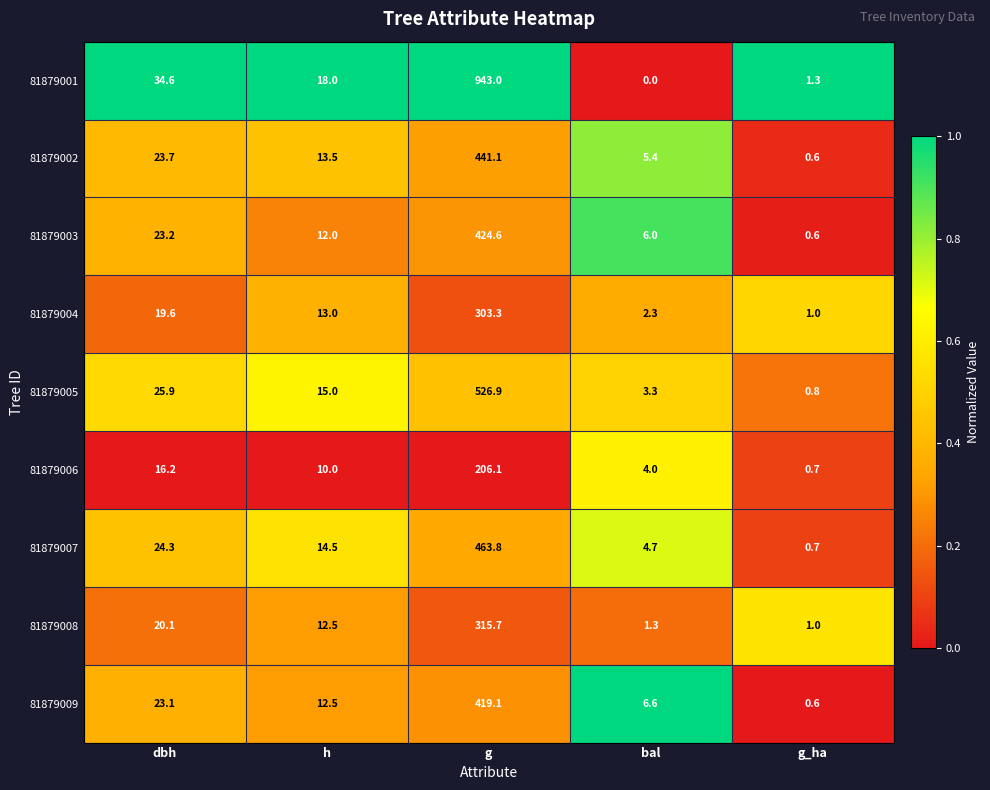

What is the greatest value displayed?

943.0